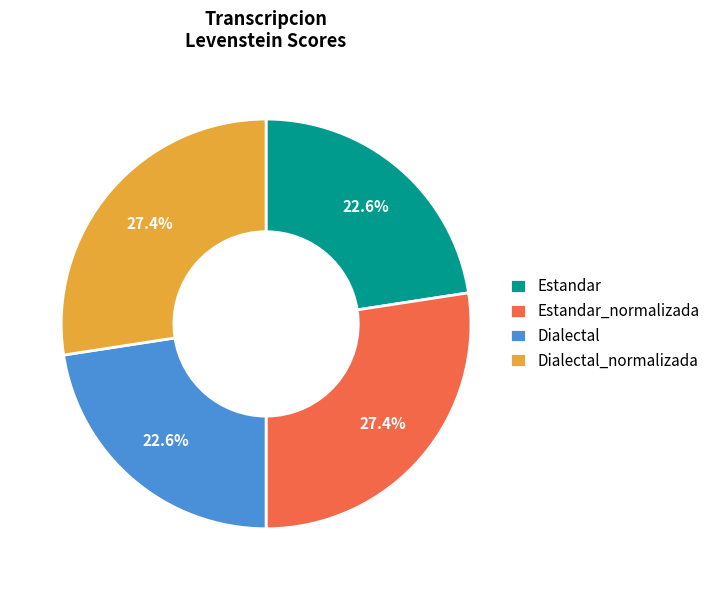

To the nearest percent, what percentage of the pie is Dialectal_normalizada?

27%